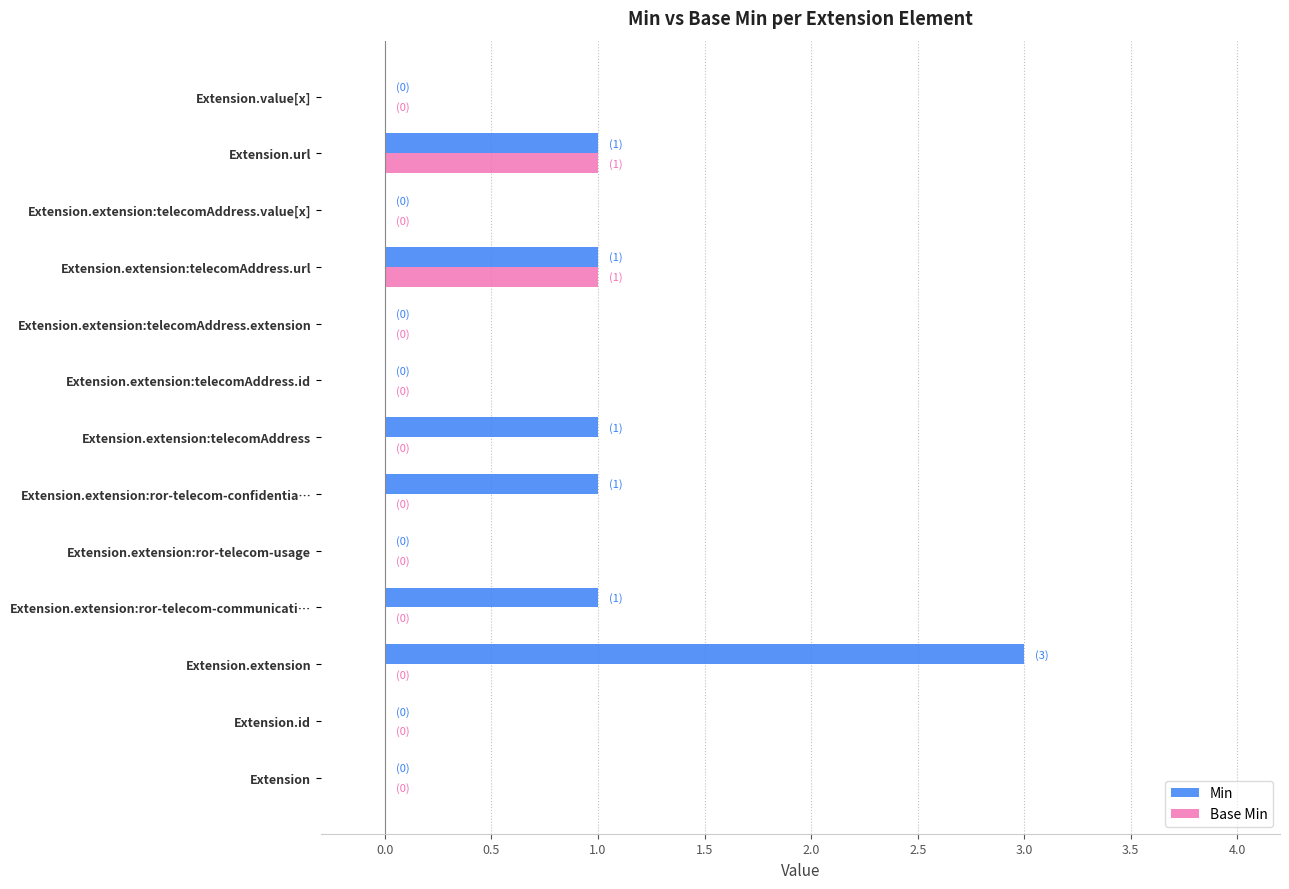

At which label does Min reach its peak?

Extension.extension